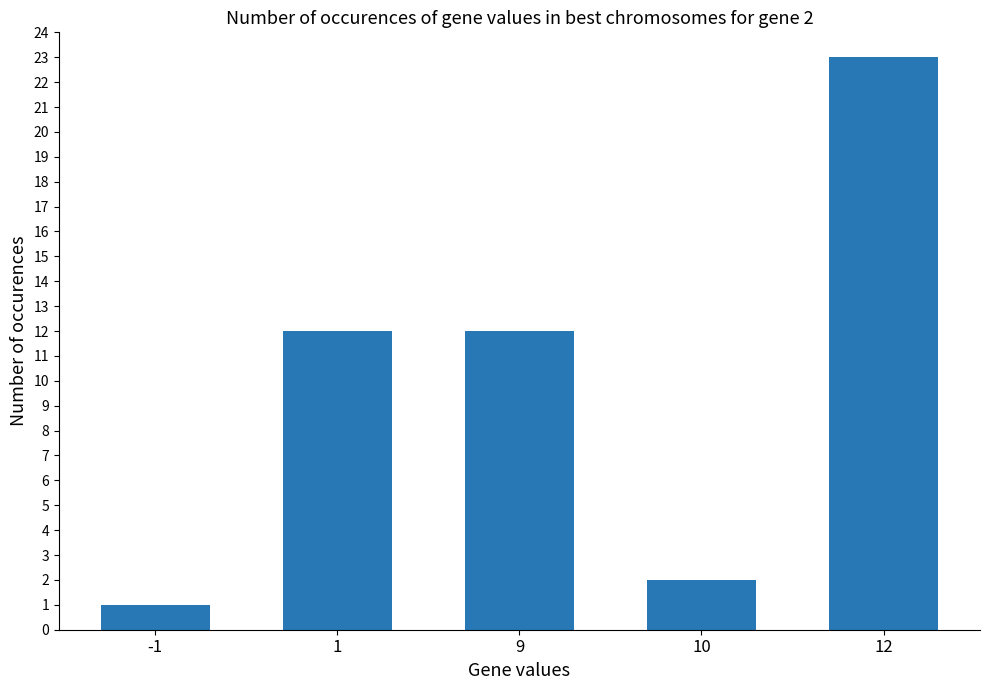

Count the number of categories in the chart.

5